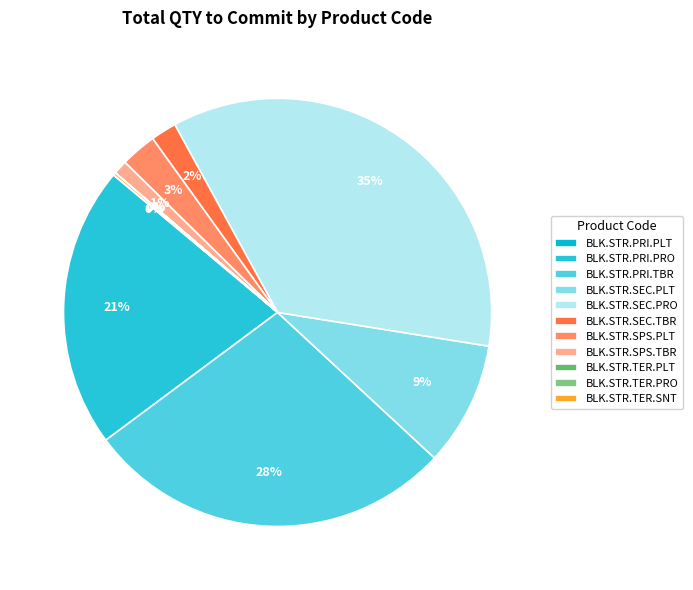

To the nearest percent, what is the difference between the BLK.STR.PRI.PLT and BLK.STR.SEC.PRO slice percentages?

35%